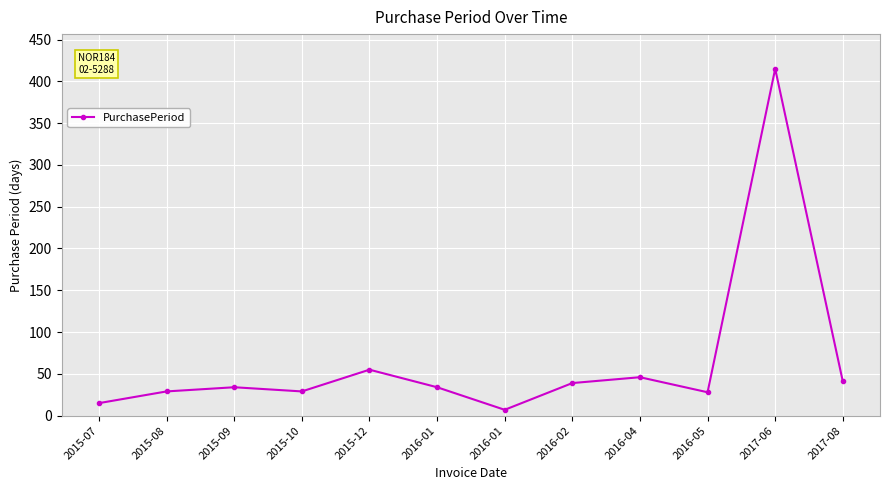

List the labels in order of value, smallest first.

2016-01, 2015-07, 2016-05, 2015-08, 2015-10, 2015-09, 2016-01, 2016-02, 2017-08, 2016-04, 2015-12, 2017-06